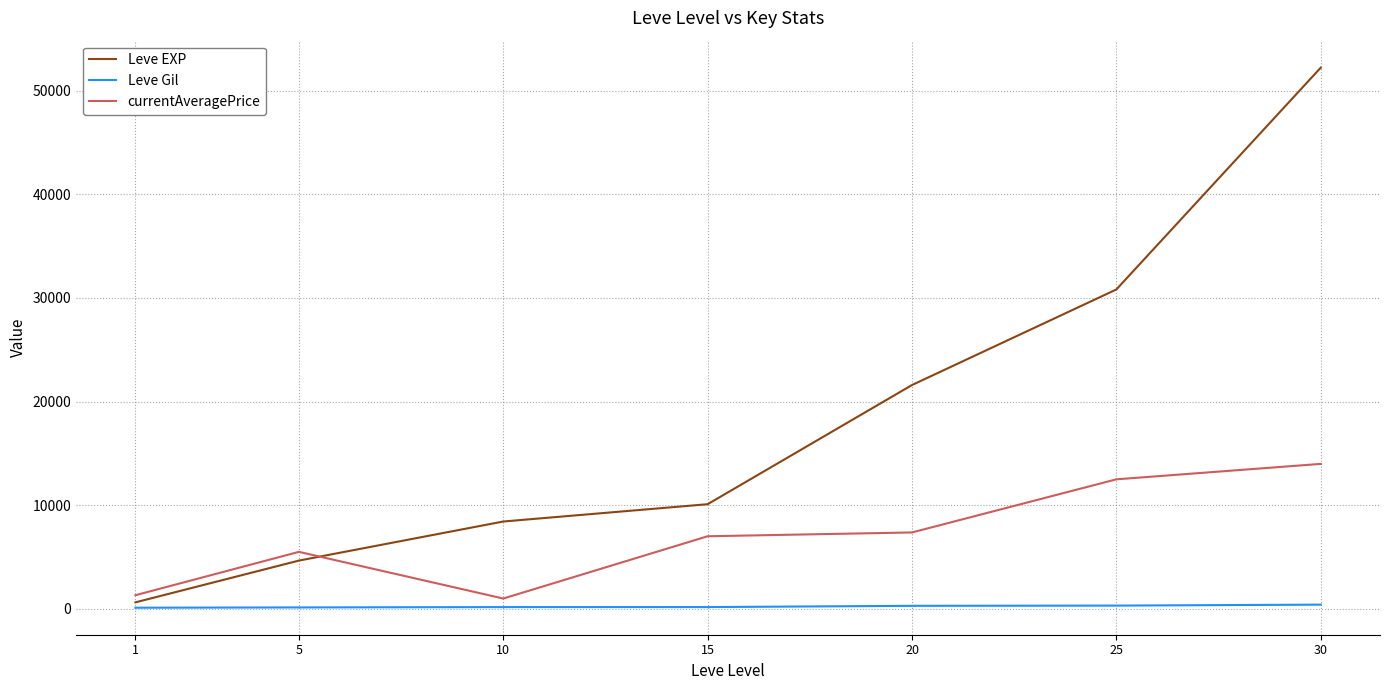

What is the maximum value shown in the chart?

52220